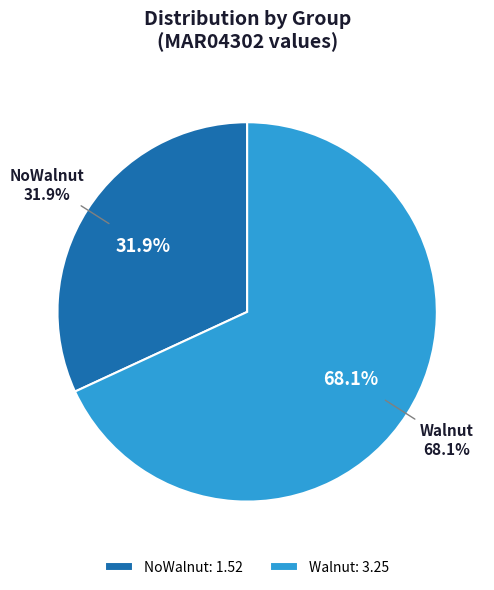

To the nearest percent, what portion does NoWalnut represent?

32%